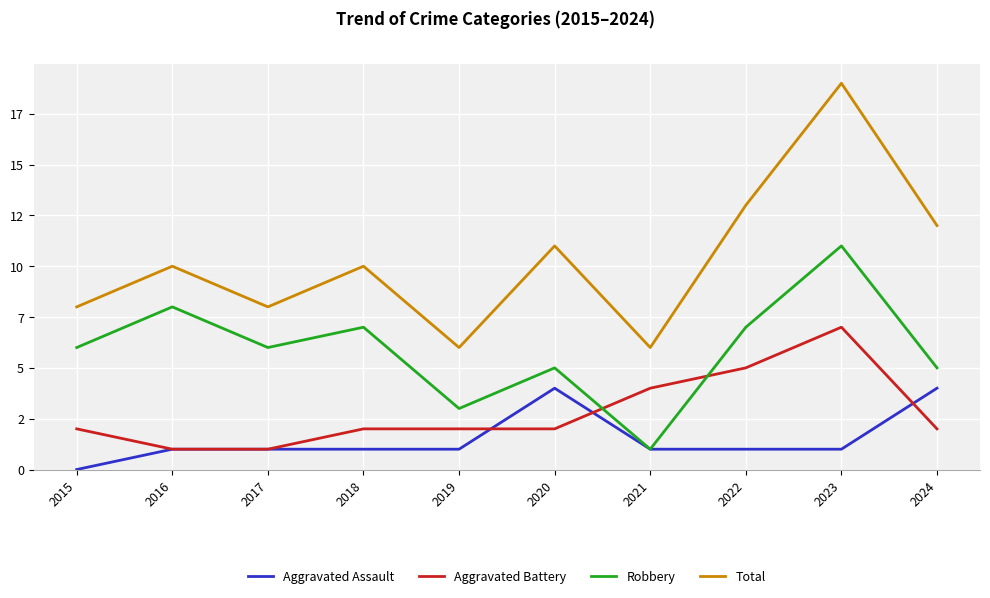

Rank the categories by Total value from lowest to highest.

2019, 2021, 2015, 2017, 2016, 2018, 2020, 2024, 2022, 2023